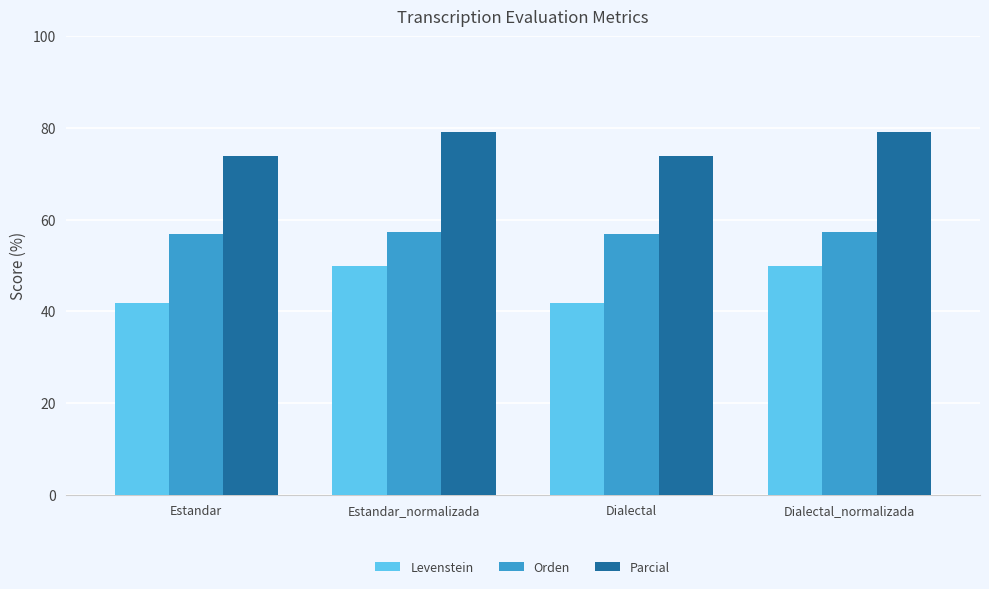

What is the value of the Parcial bar at the 1st from the left?

73.9